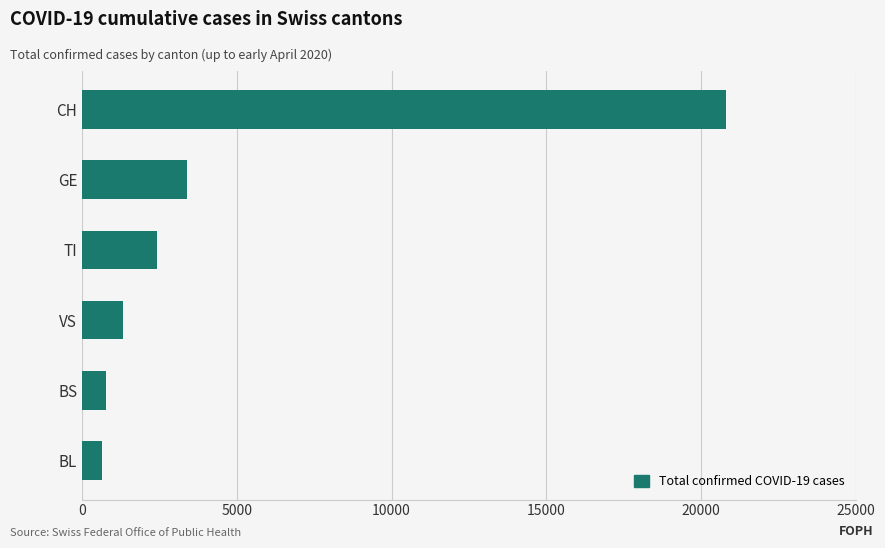

The value at TI is 837. True or false?

False